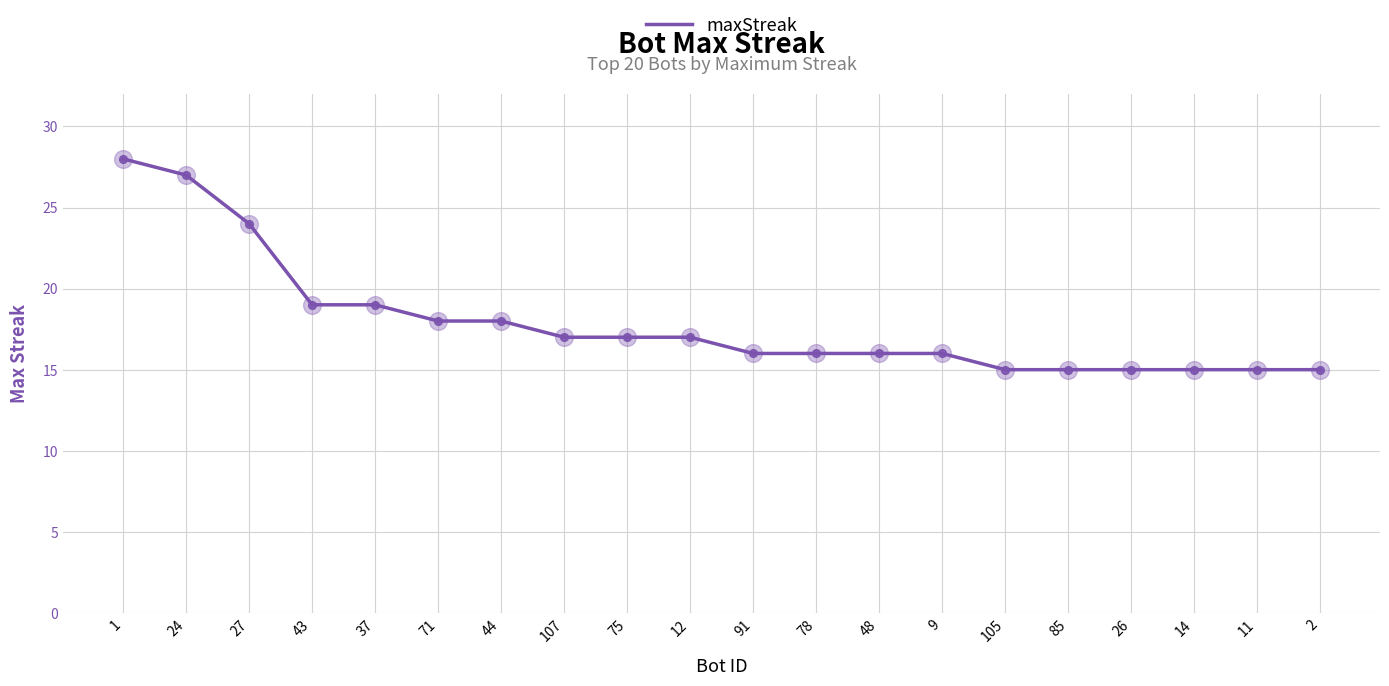

What is the difference between the maximum and minimum values?

13